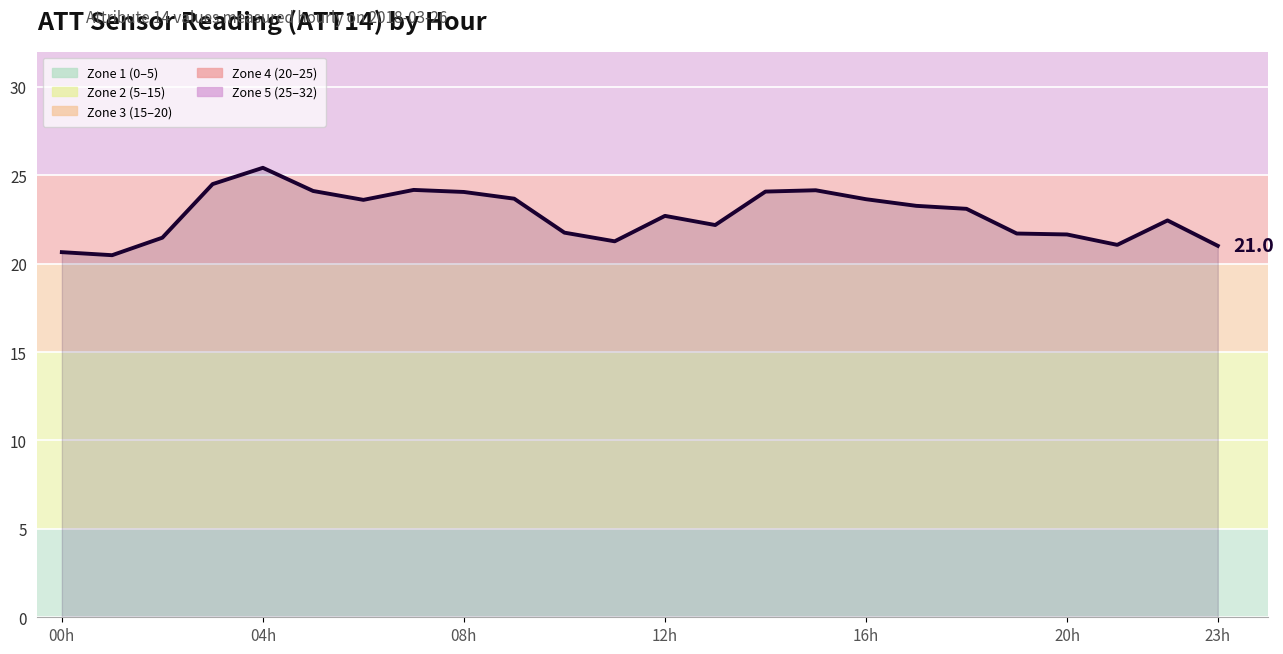

What is the difference between the maximum and minimum values?

4.9